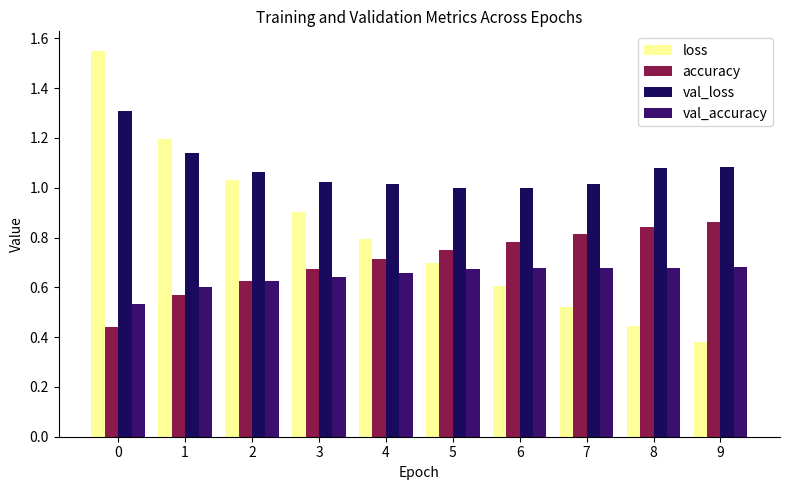

At how many categories does at least one series exceed 1?

9